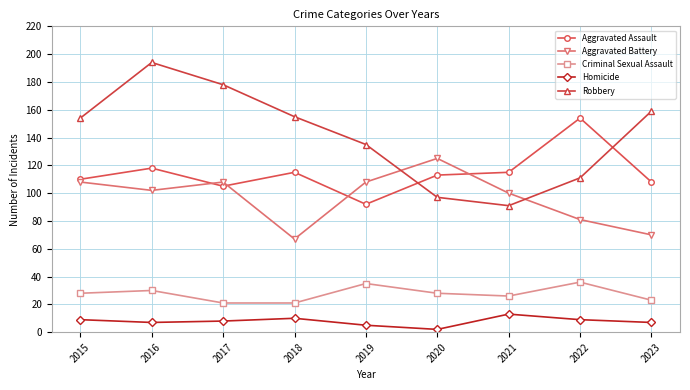

What is the difference between the Aggravated Assault values at 2019 and 2021?

23